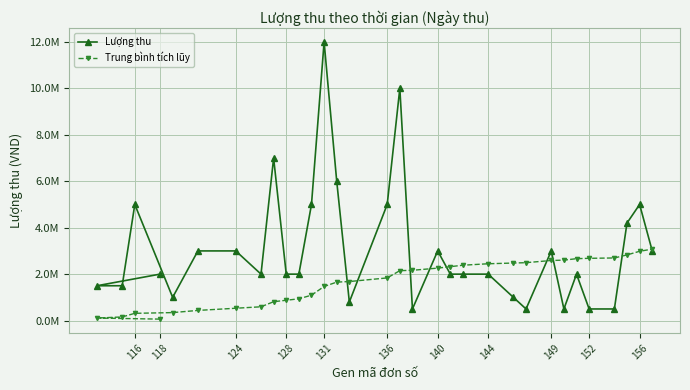

Rank the series by their average value, from highest to lowest.

Lượng thu, Trung bình tích lũy